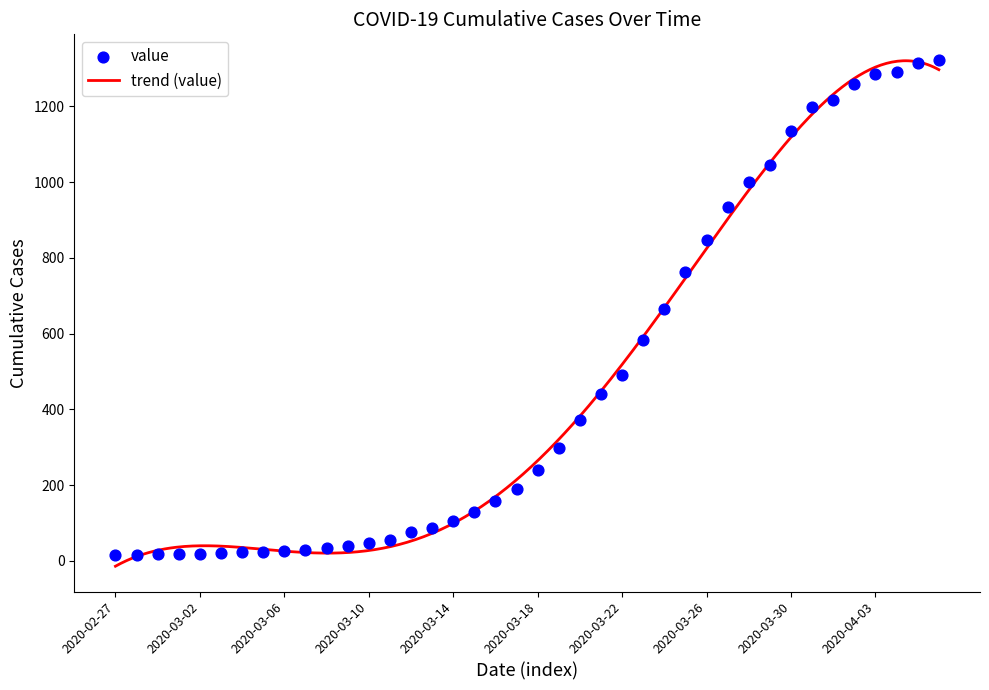

Which has a higher value, 2020-03-30 or 2020-03-06?

2020-03-30